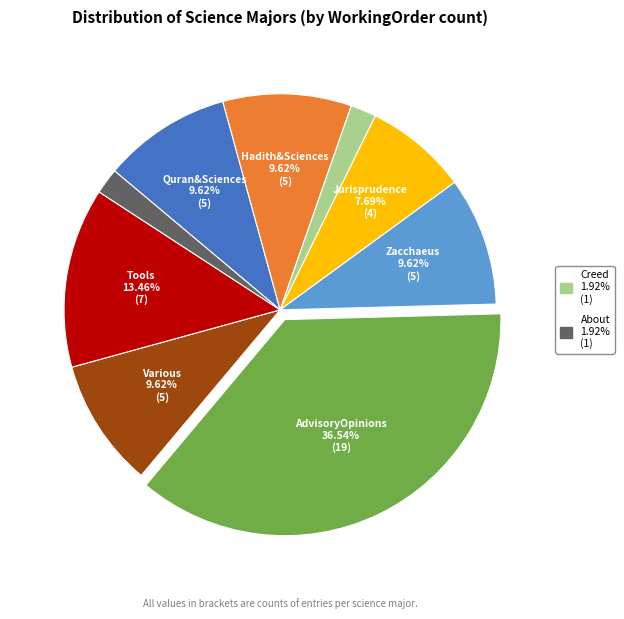

Is there a majority slice in this chart?

No